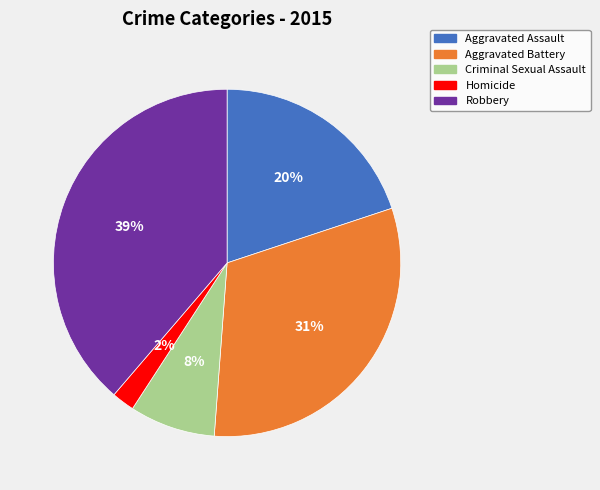

Is there any slice that represents more than half of the pie?

No